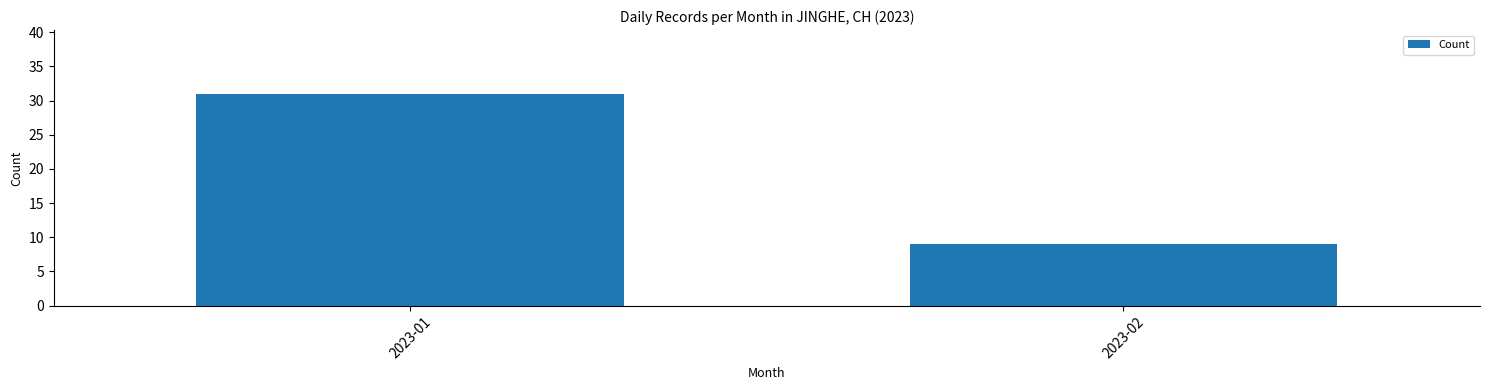

How many bars are there in total?

2